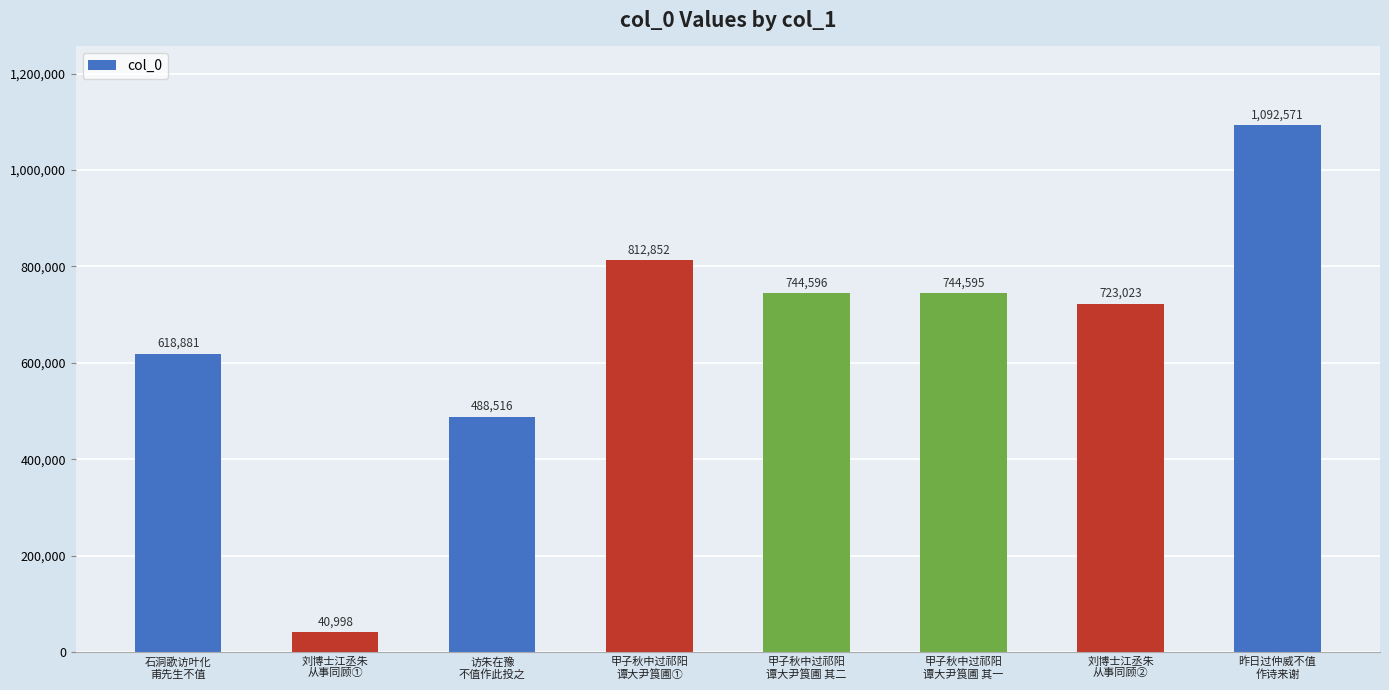

What is the change in value from 石洞歌访叶化
甫先生不值 to 昨日过仲威不值
作诗来谢?

+473690